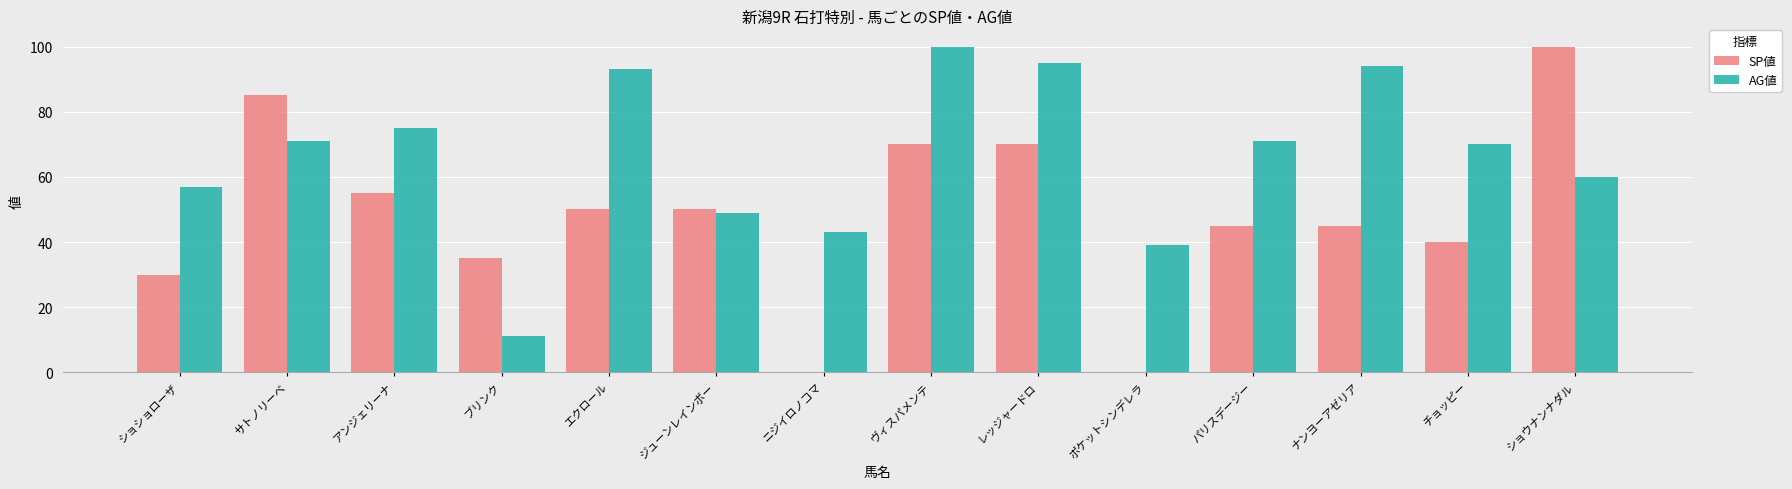

Count the number of data series in this chart.

2